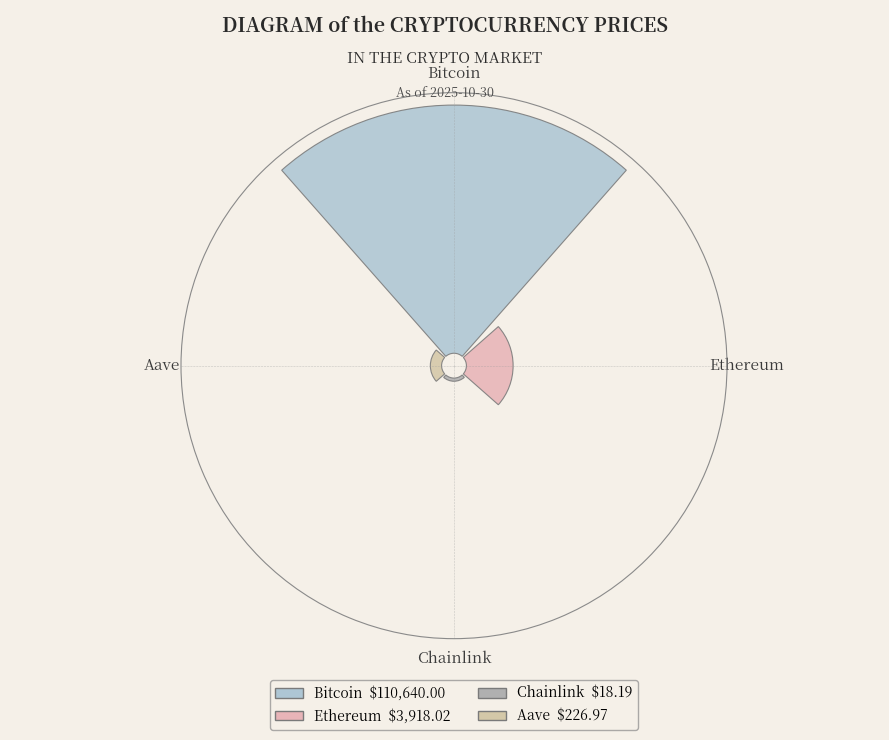

Which slice is the smallest?

Chainlink